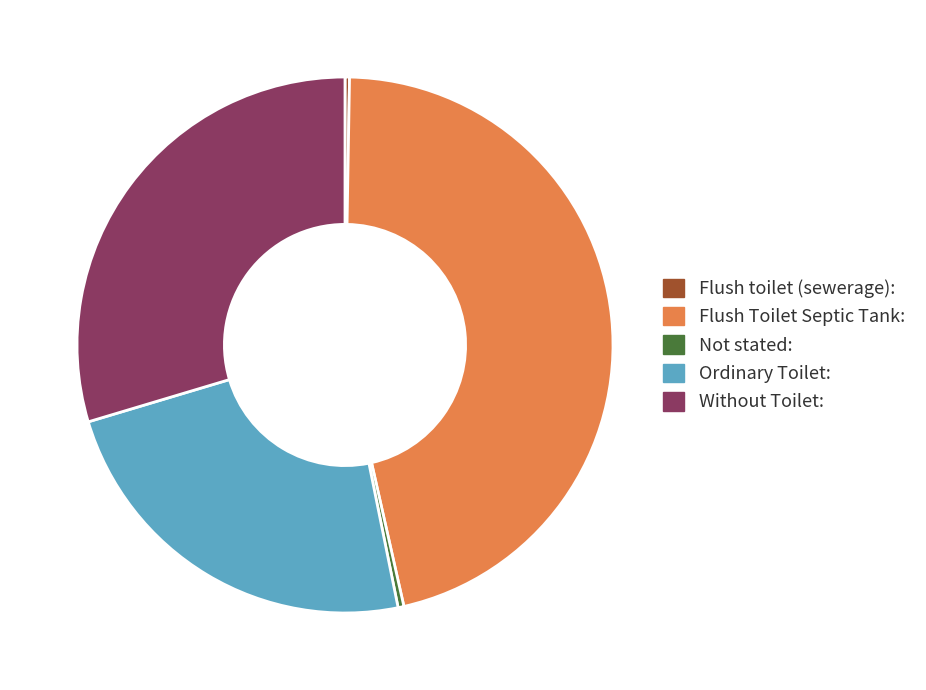

Is there a majority slice in this chart?

No